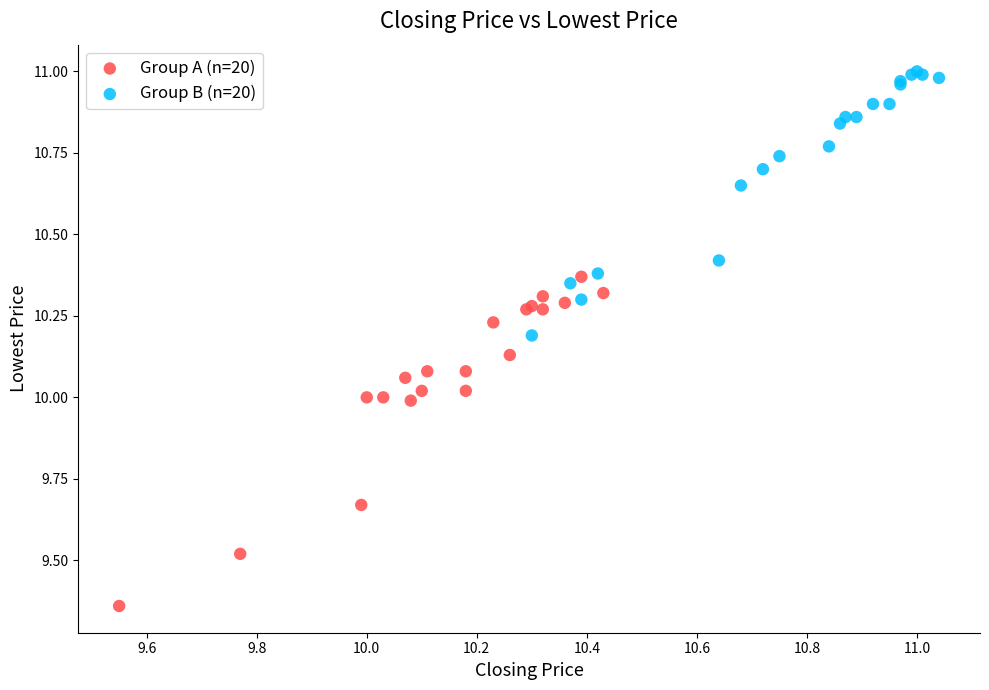

Which series reaches the minimum Y coordinate?

Group A (n=20)